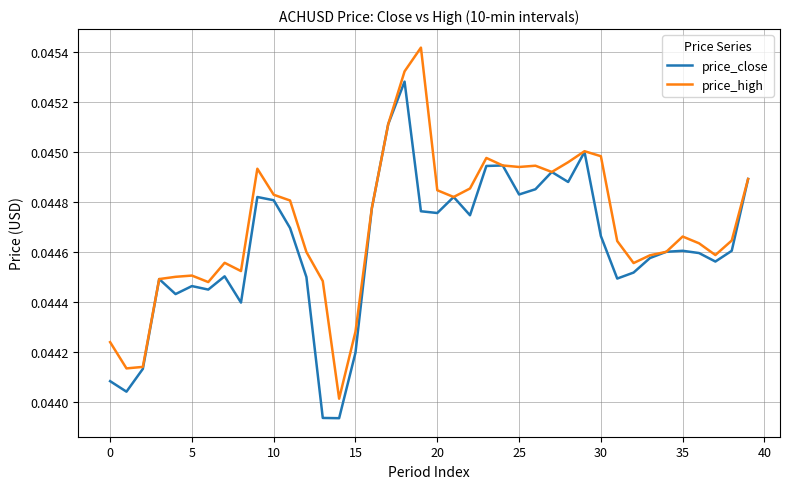

Rank the series by their maximum value, from highest to lowest.

price_high, price_close